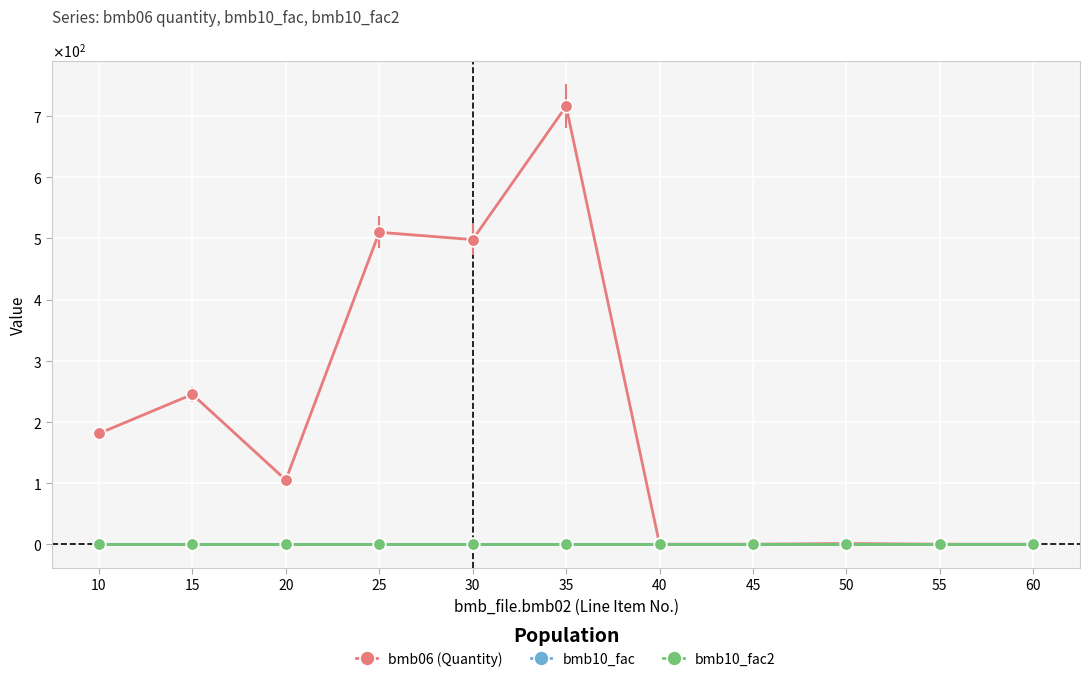

Is this an area chart (filled region under the line)?

No